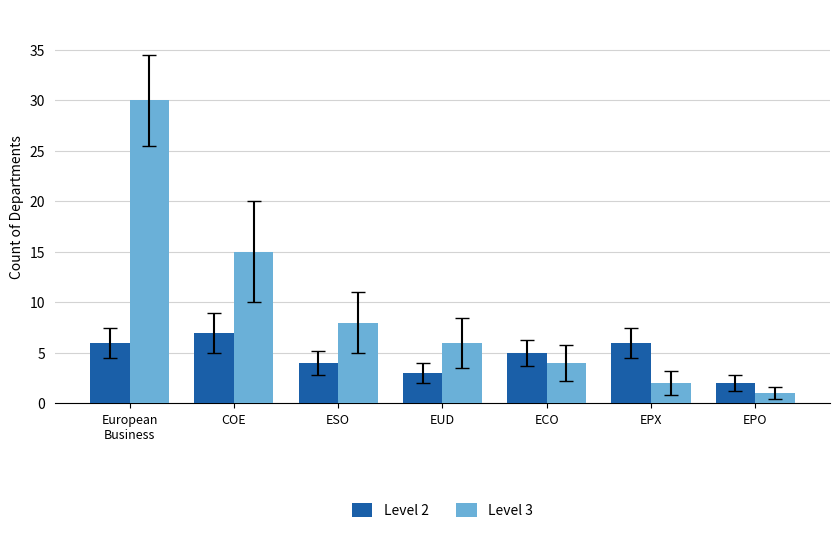

Which category has the highest value across all series?

European
Business